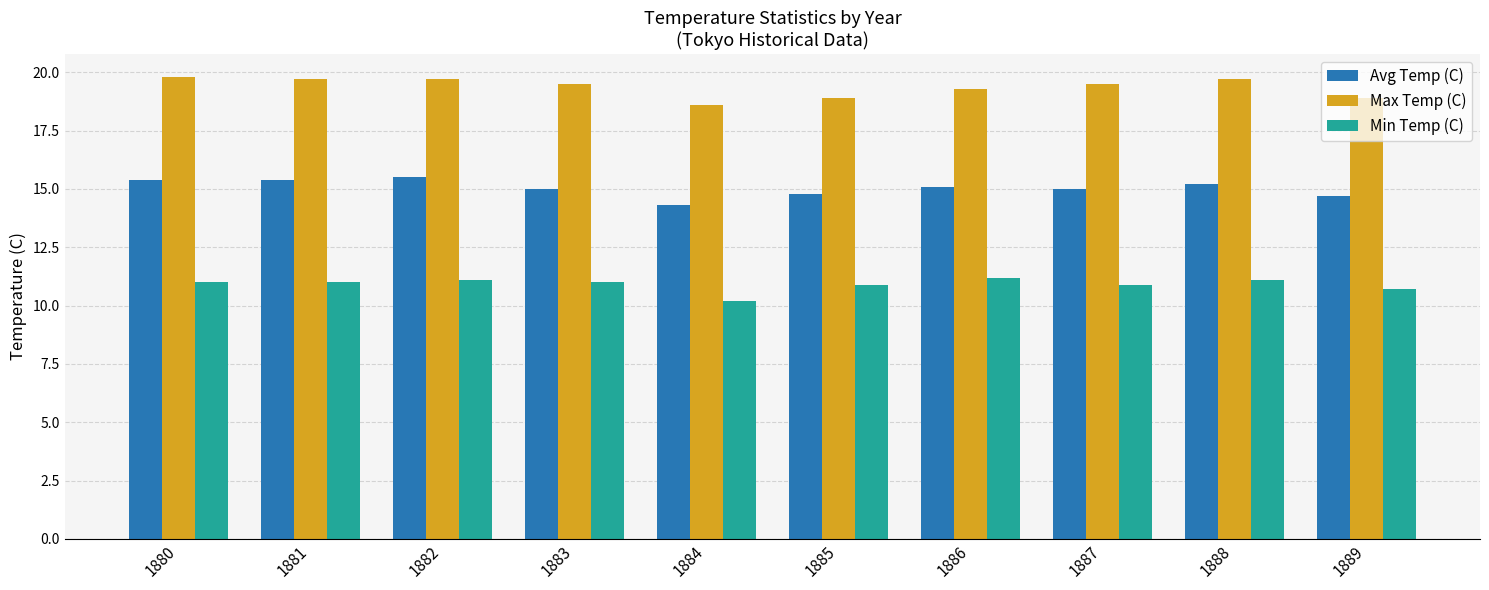

What is the spread (max minus min) of values at 1880?

8.8